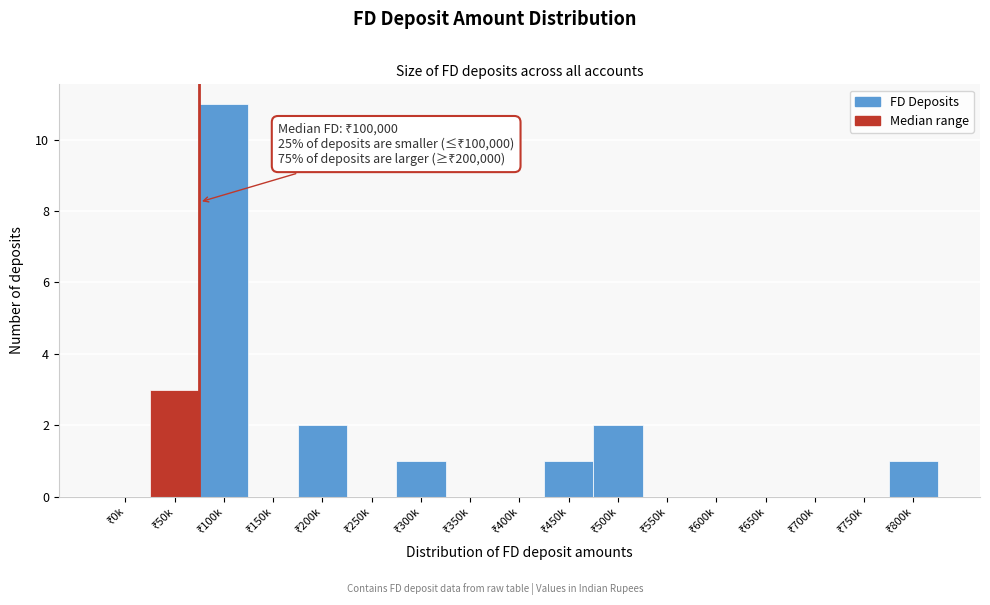

What is the sum of all values?

21